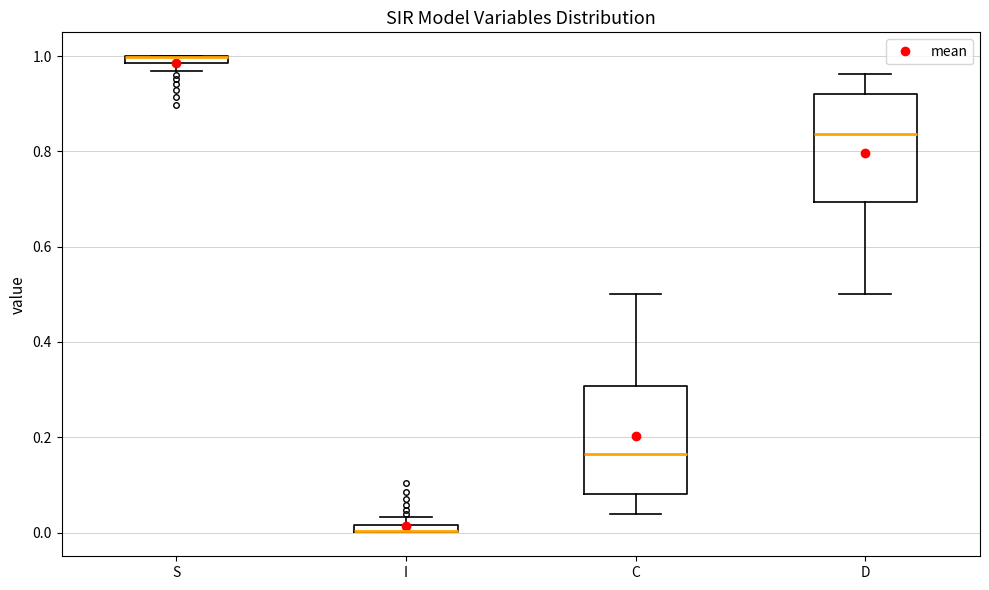

Where is the lower edge of the box for S on the y-axis? The values are not printed on the chart, so give them approximately, as read against the axis.

0.98